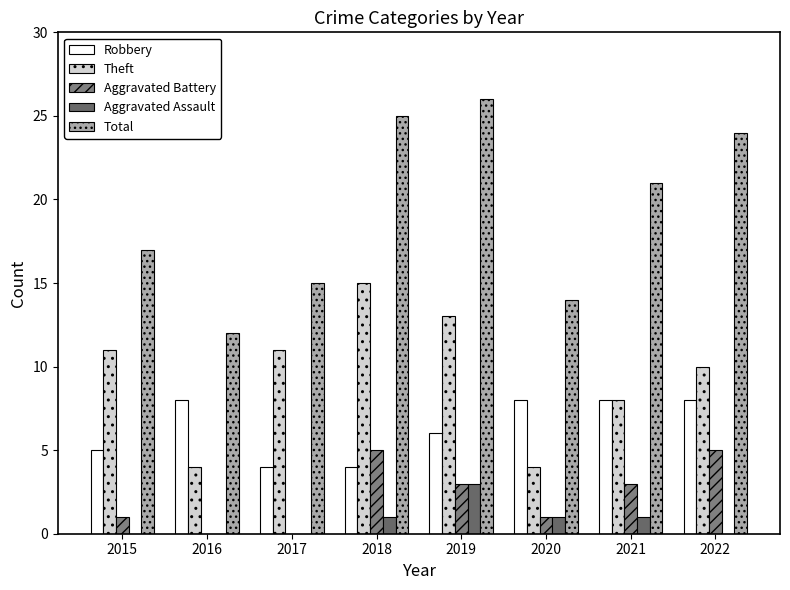

How many groups of bars are there?

8